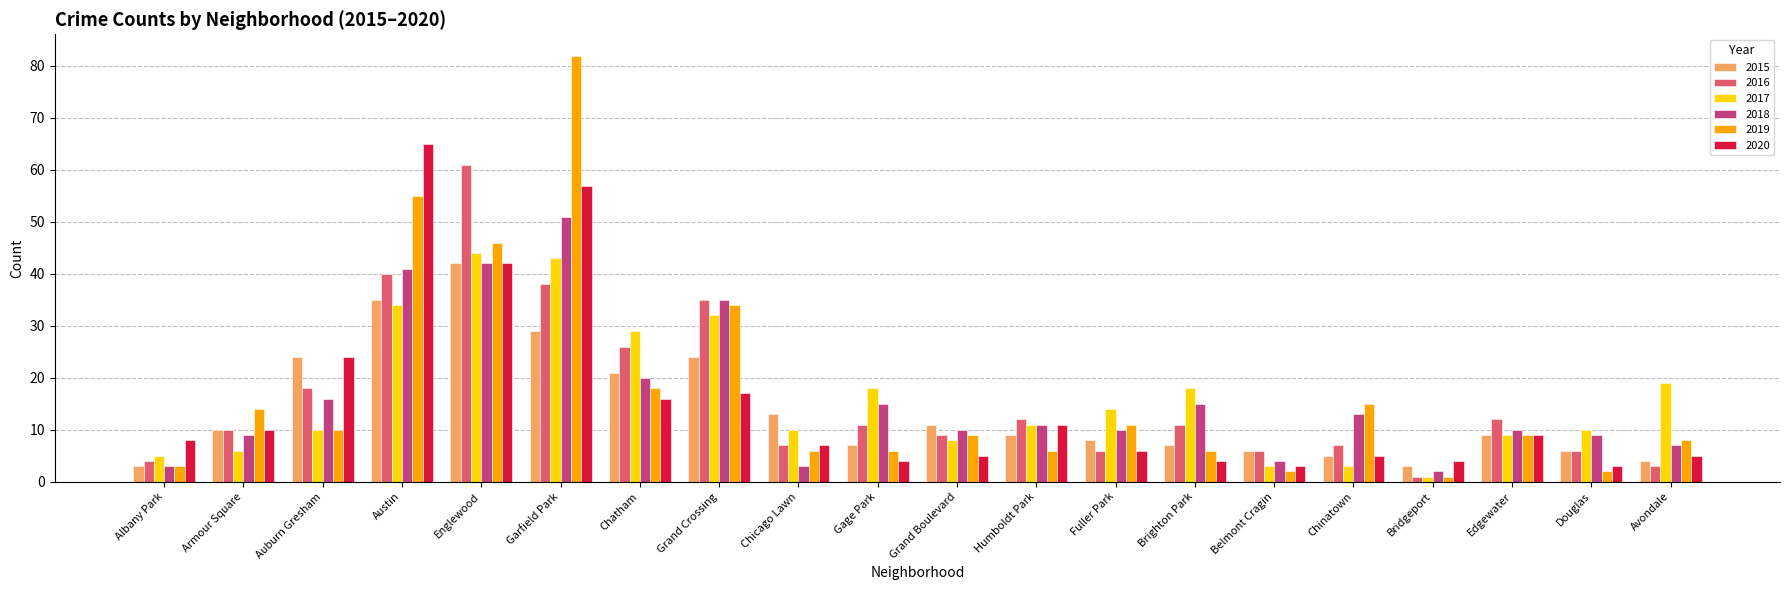

Reading left to right, transcribe all the data shown in this chart.

2015: Albany Park=3	Armour Square=10	Auburn Gresham=24	Austin=35	Englewood=42	Garfield Park=29	Chatham=21	Grand Crossing=24	Chicago Lawn=13	Gage Park=7	Grand Boulevard=11	Humboldt Park=9	Fuller Park=8	Brighton Park=7	Belmont Cragin=6	Chinatown=5	Bridgeport=3	Edgewater=9	Douglas=6	Avondale=4
2016: Albany Park=4	Armour Square=10	Auburn Gresham=18	Austin=40	Englewood=61	Garfield Park=38	Chatham=26	Grand Crossing=35	Chicago Lawn=7	Gage Park=11	Grand Boulevard=9	Humboldt Park=12	Fuller Park=6	Brighton Park=11	Belmont Cragin=6	Chinatown=7	Bridgeport=1	Edgewater=12	Douglas=6	Avondale=3
2017: Albany Park=5	Armour Square=6	Auburn Gresham=10	Austin=34	Englewood=44	Garfield Park=43	Chatham=29	Grand Crossing=32	Chicago Lawn=10	Gage Park=18	Grand Boulevard=8	Humboldt Park=11	Fuller Park=14	Brighton Park=18	Belmont Cragin=3	Chinatown=3	Bridgeport=1	Edgewater=9	Douglas=10	Avondale=19
2018: Albany Park=3	Armour Square=9	Auburn Gresham=16	Austin=41	Englewood=42	Garfield Park=51	Chatham=20	Grand Crossing=35	Chicago Lawn=3	Gage Park=15	Grand Boulevard=10	Humboldt Park=11	Fuller Park=10	Brighton Park=15	Belmont Cragin=4	Chinatown=13	Bridgeport=2	Edgewater=10	Douglas=9	Avondale=7
2019: Albany Park=3	Armour Square=14	Auburn Gresham=10	Austin=55	Englewood=46	Garfield Park=82	Chatham=18	Grand Crossing=34	Chicago Lawn=6	Gage Park=6	Grand Boulevard=9	Humboldt Park=6	Fuller Park=11	Brighton Park=6	Belmont Cragin=2	Chinatown=15	Bridgeport=1	Edgewater=9	Douglas=2	Avondale=8
2020: Albany Park=8	Armour Square=10	Auburn Gresham=24	Austin=65	Englewood=42	Garfield Park=57	Chatham=16	Grand Crossing=17	Chicago Lawn=7	Gage Park=4	Grand Boulevard=5	Humboldt Park=11	Fuller Park=6	Brighton Park=4	Belmont Cragin=3	Chinatown=5	Bridgeport=4	Edgewater=9	Douglas=3	Avondale=5